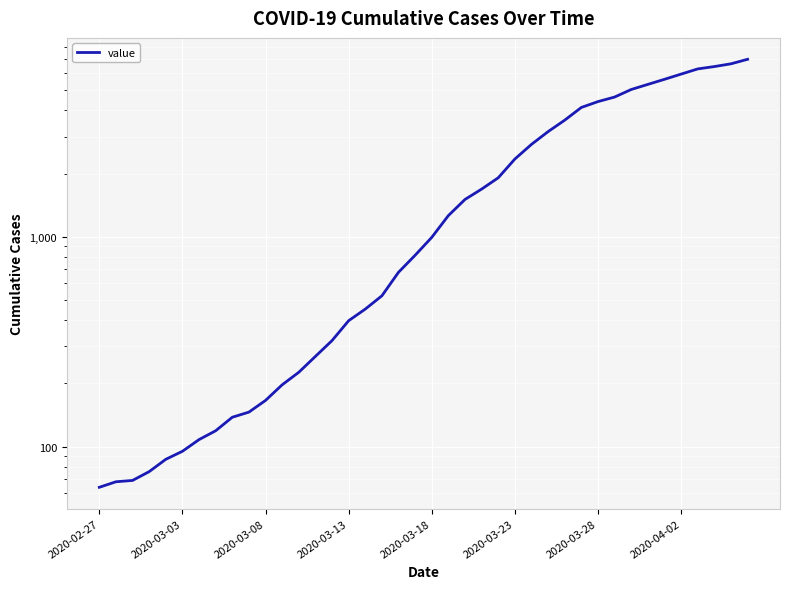

Reading left to right, transcribe all the data shown in this chart.

64	68	69	76	87	95	108	119	138	146	166	197	226	269	320	398	452	523	677	816	993	1261	1505	1686	1909	2345	2754	3168	3592	4129	4403	4628	5028	5317	5622	5952	6301	6466	6664	7003